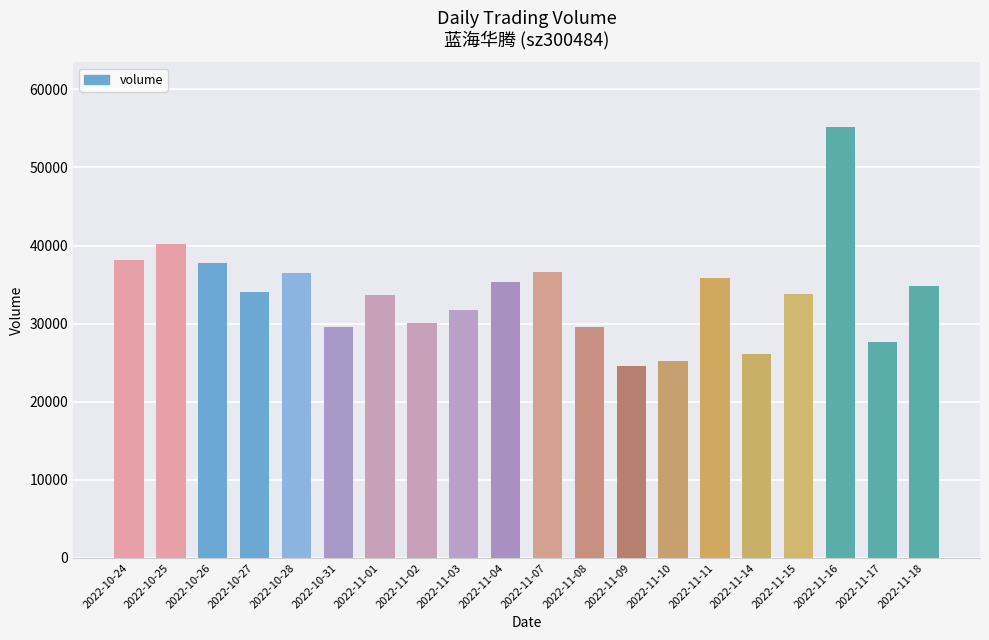

At which category does the chart reach its peak across all series?

2022-11-16